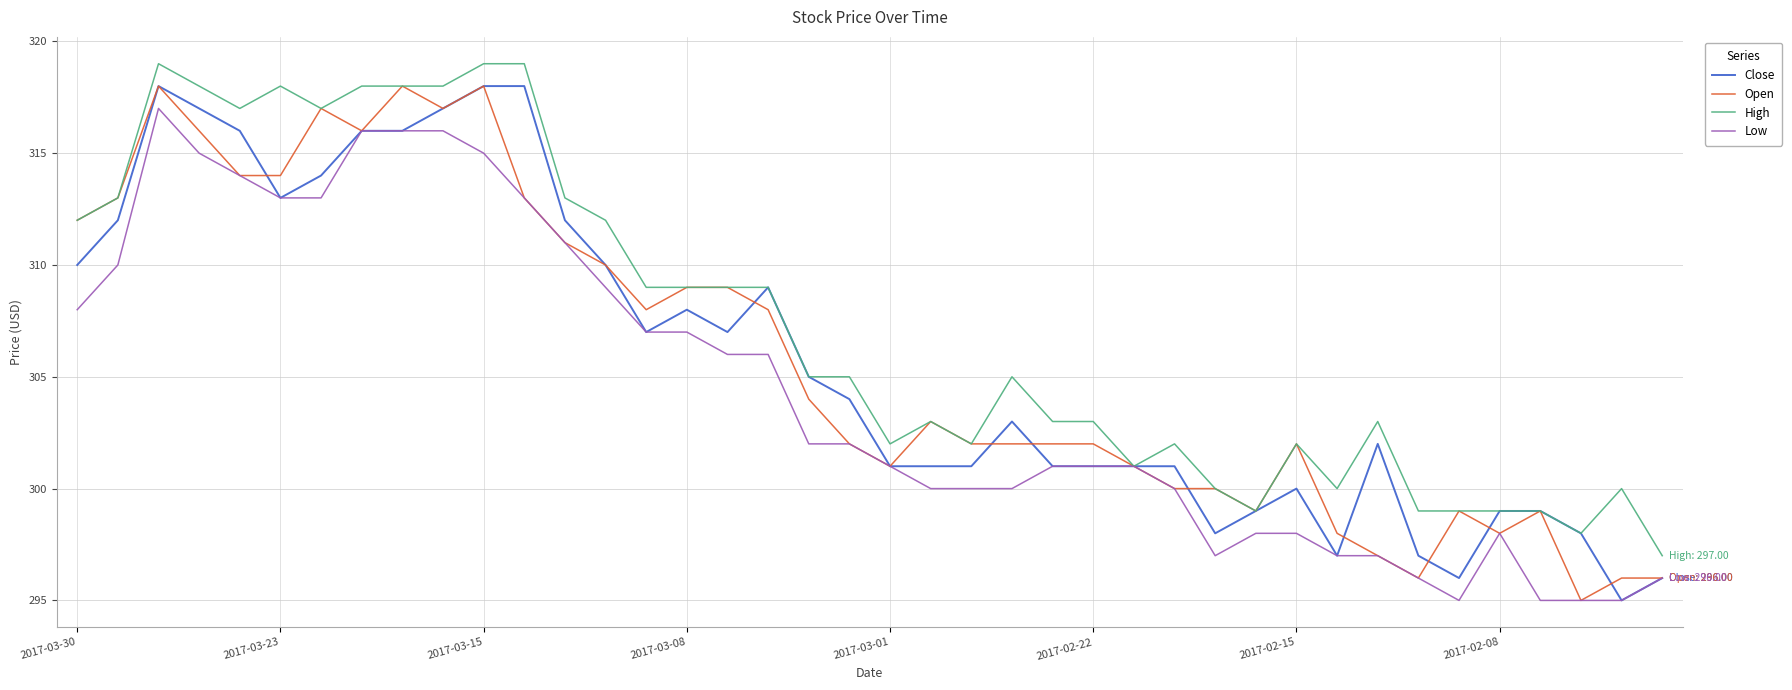

Which series has the largest total across all categories?

High